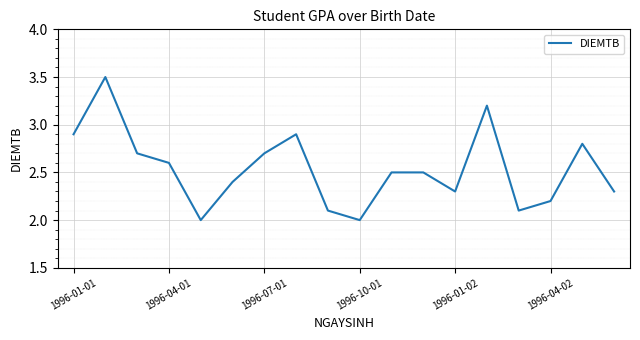

What is the difference between the maximum and minimum values?

1.5